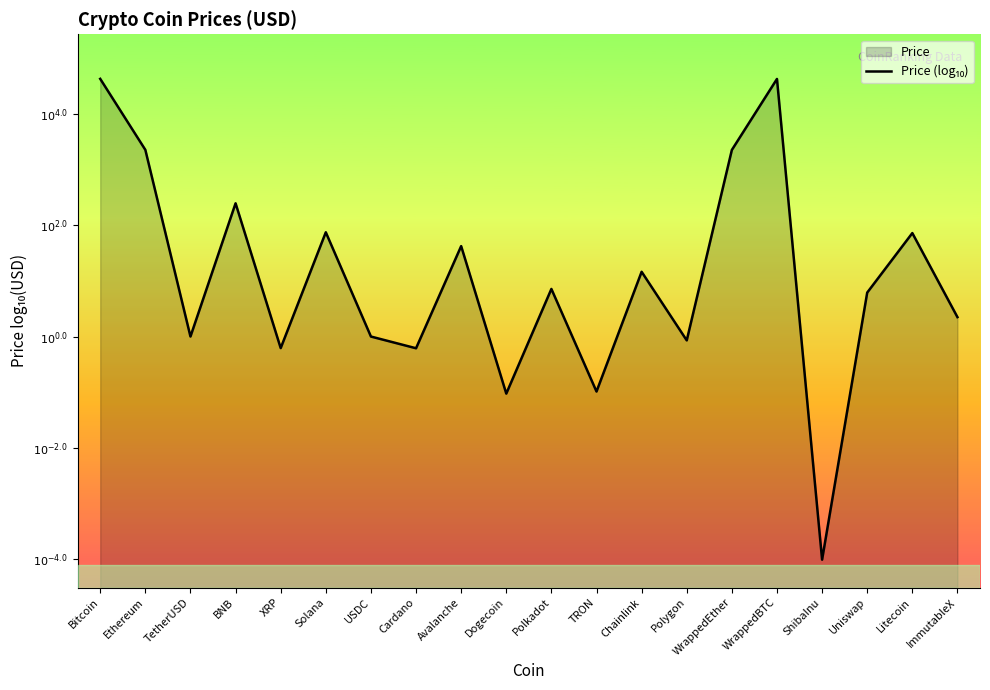

At which label is the value closest to 0?

TetherUSD